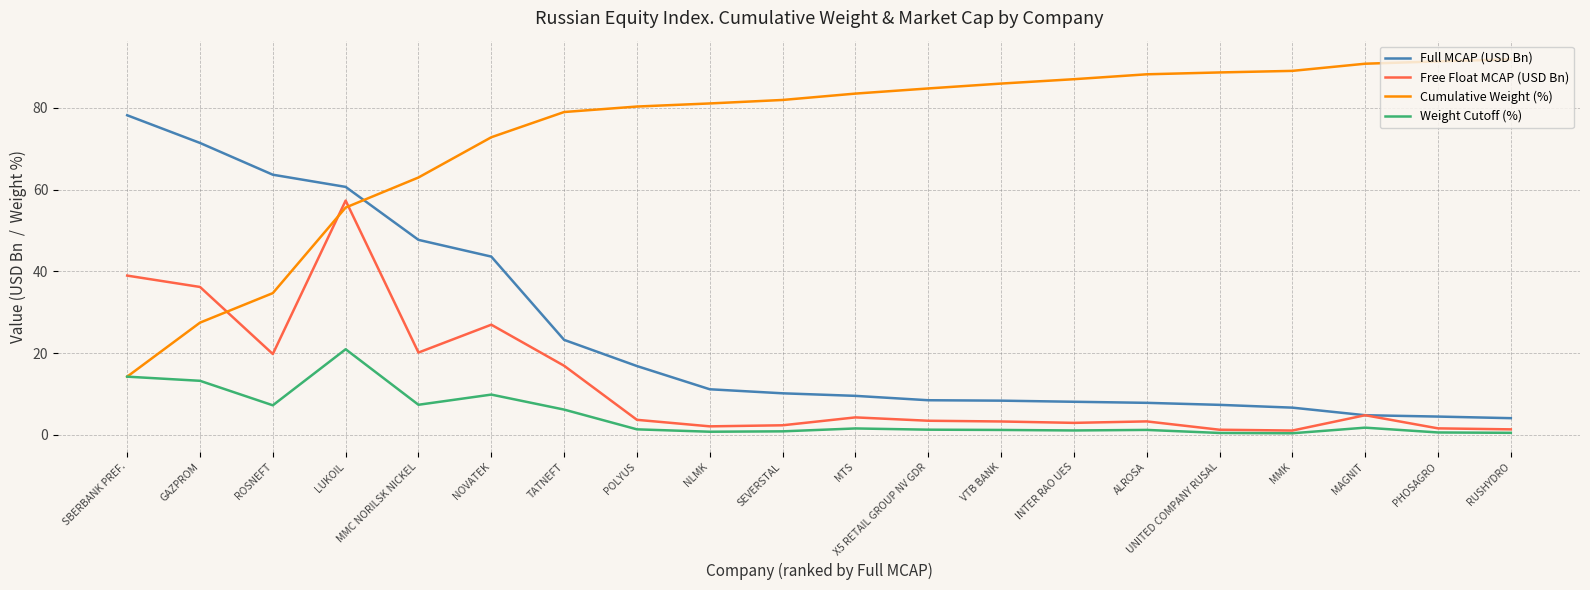

At how many categories does at least one series exceed 48?

20